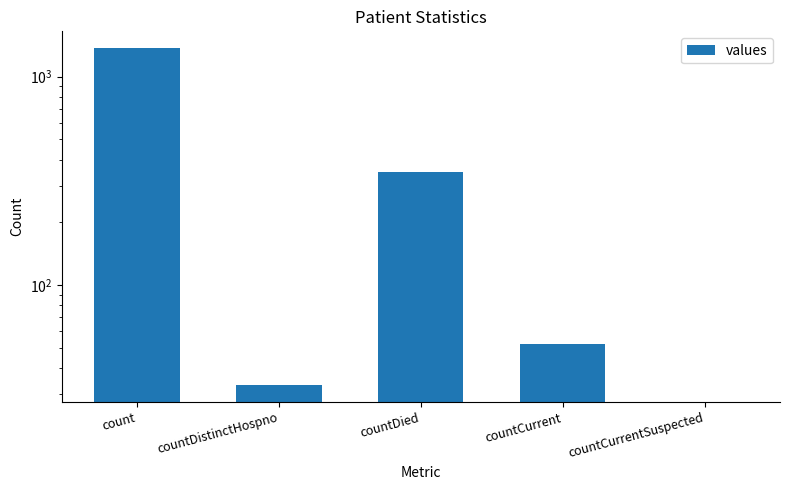

What is the sum of the values at countDistinctHospno and countCurrent?

85